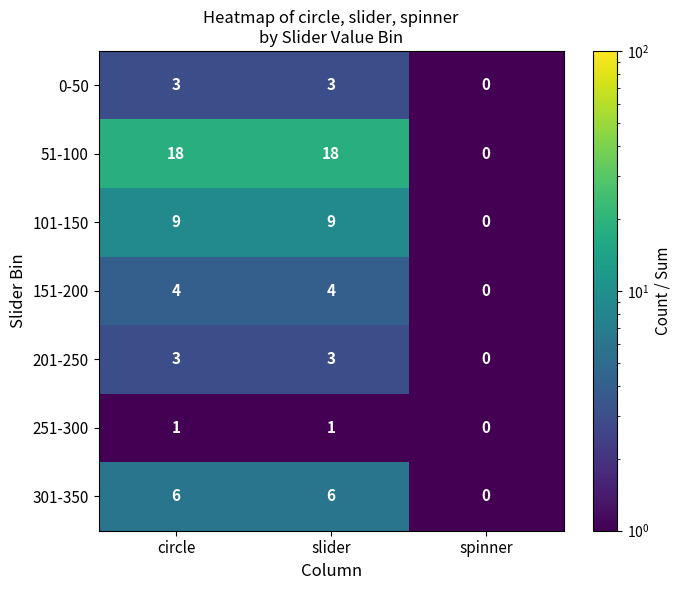

Which series changed the most between circle and spinner?

51-100